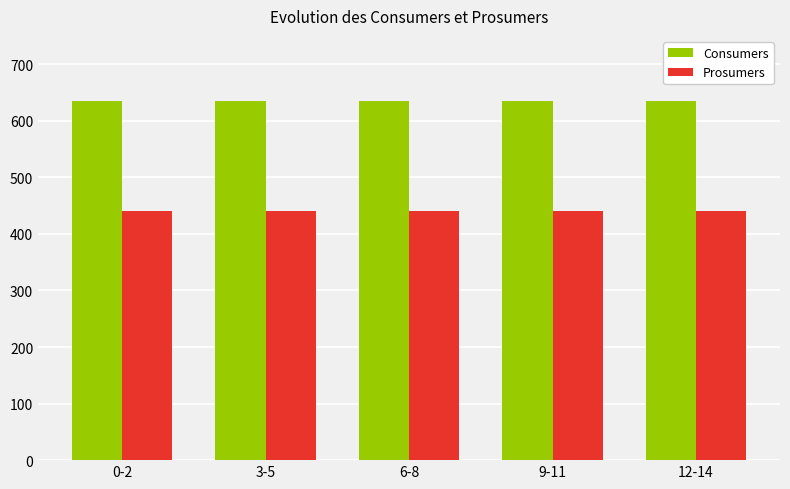

What position from the right is 9-11?

2